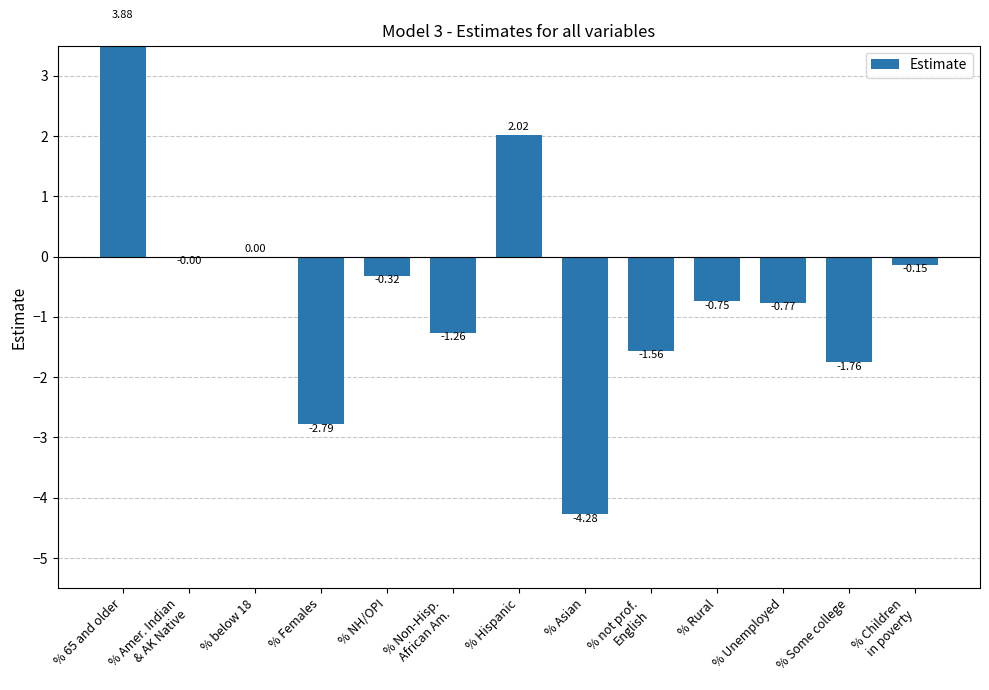

What is the maximum value shown in the chart?

3.9